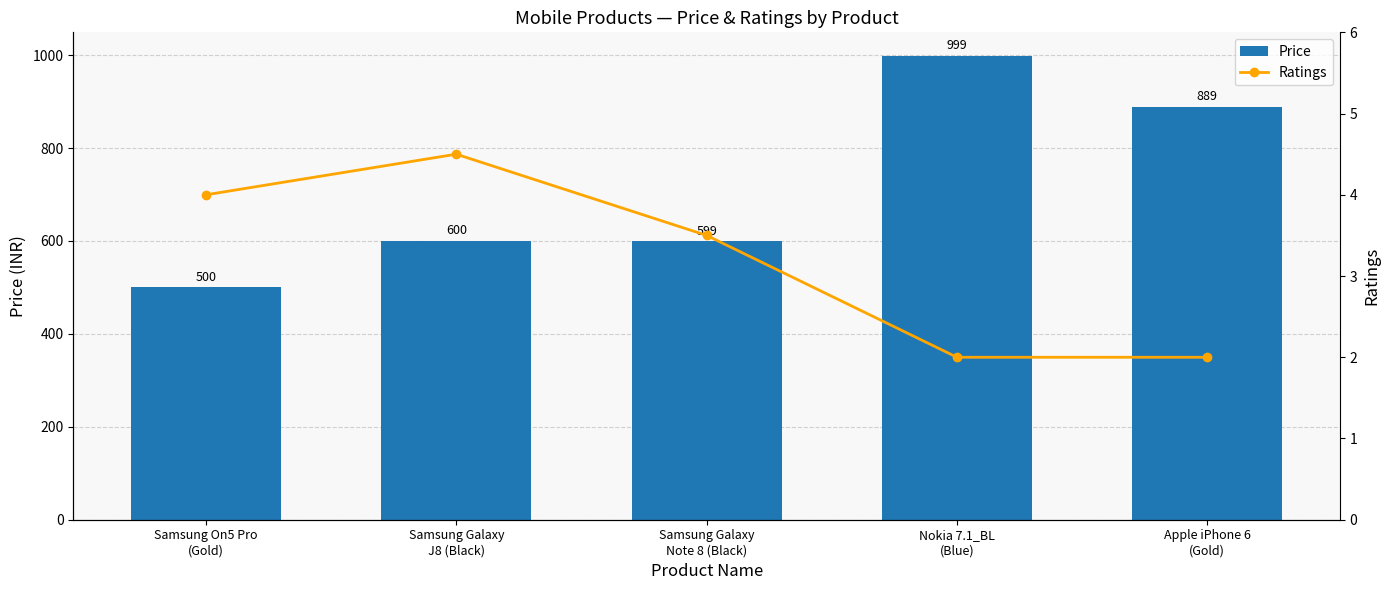

At Samsung Galaxy
Note 8 (Black), list the series in order from largest to smallest.

Price, Ratings